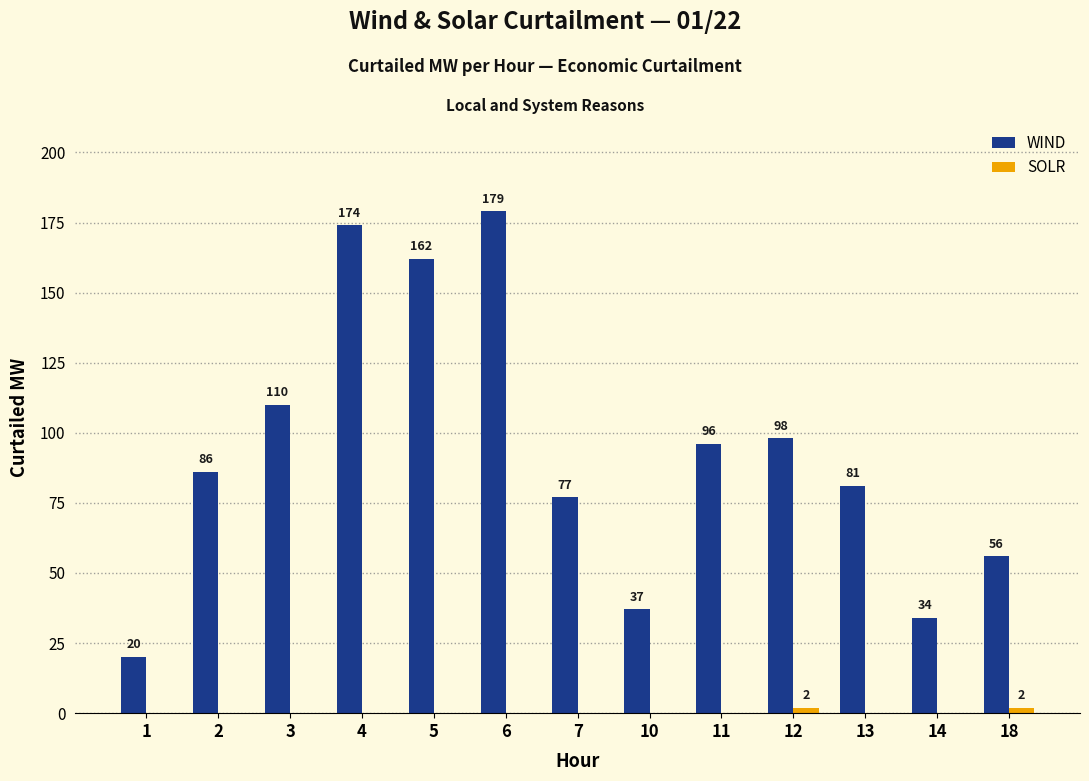

What is the approximate value of WIND at 2, to the nearest 5?

85